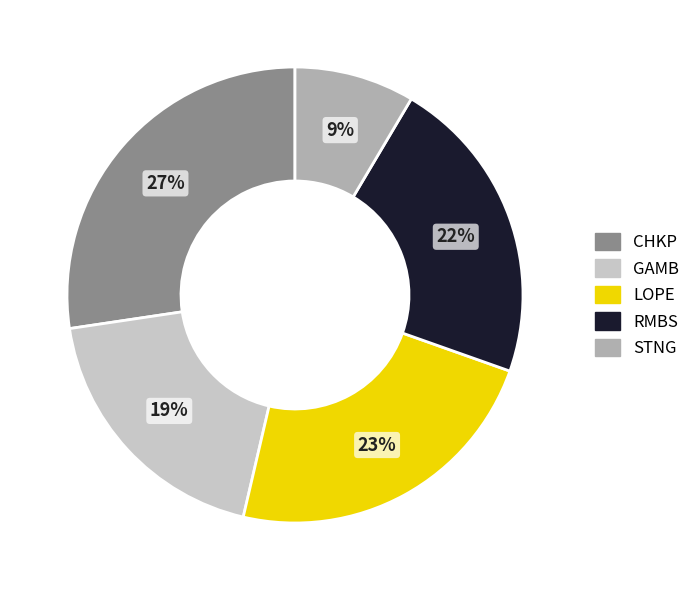

The LOPE slice represents 12% of the pie. True or false?

False